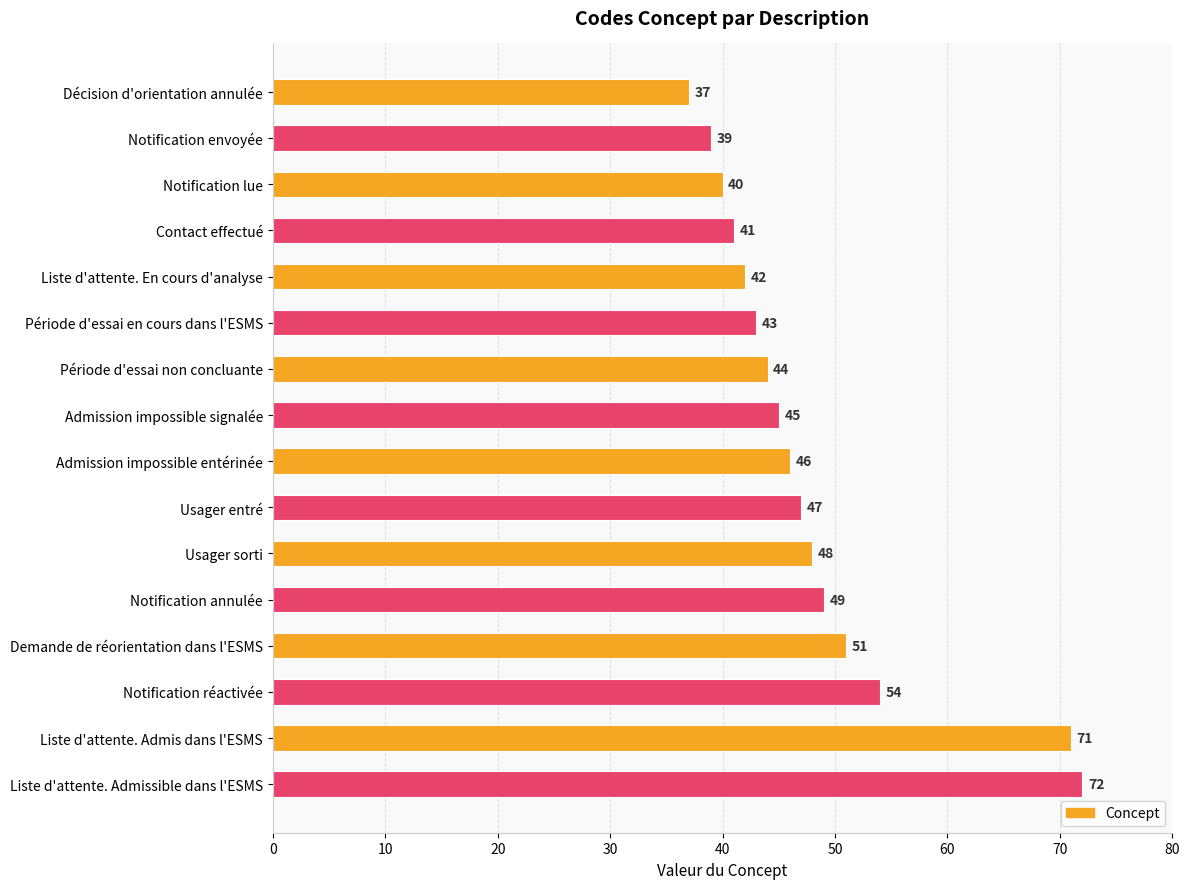

What is the average value?

48